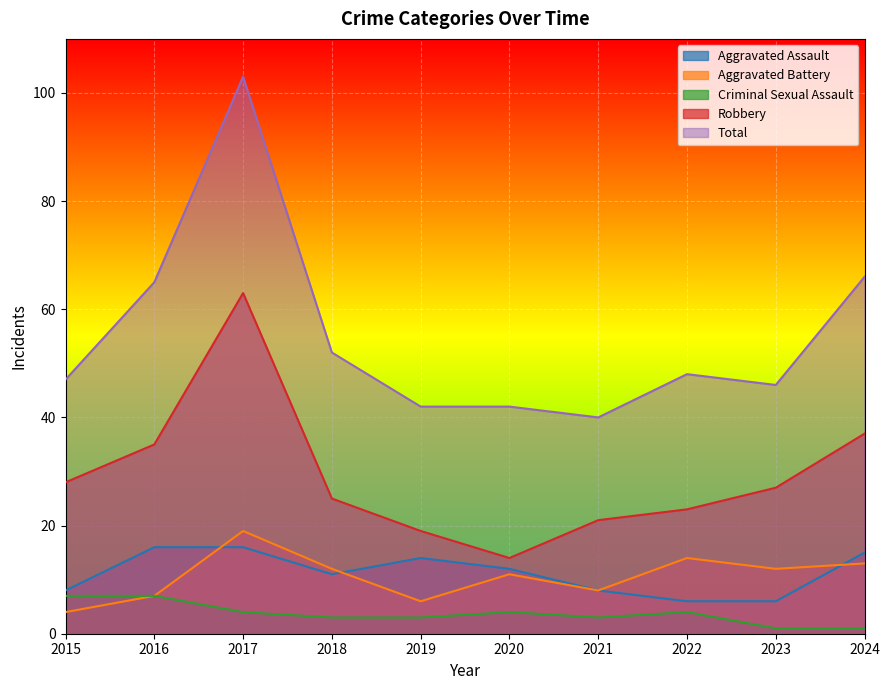

Which has a higher value, 2016 or 2021?

2016